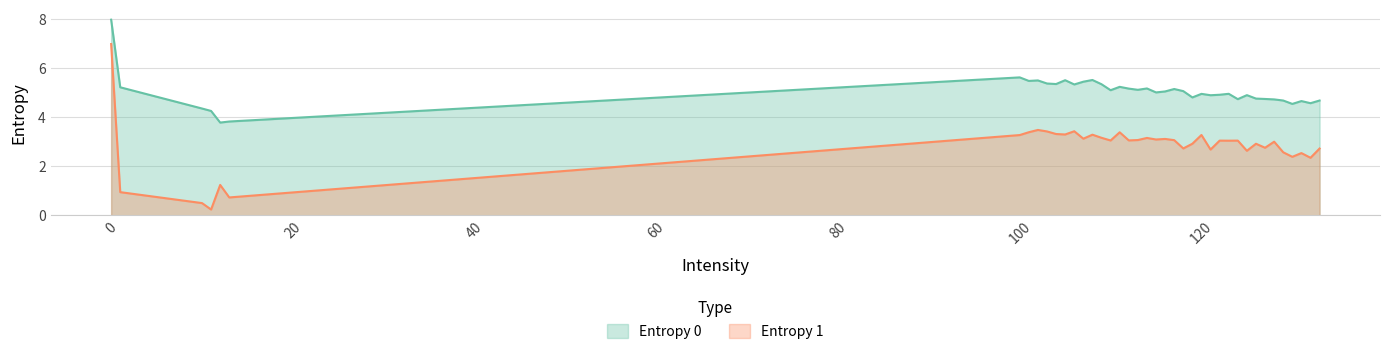

In Entropy 0, how many points are lower than both neighbors (excluding endpoints)?

12